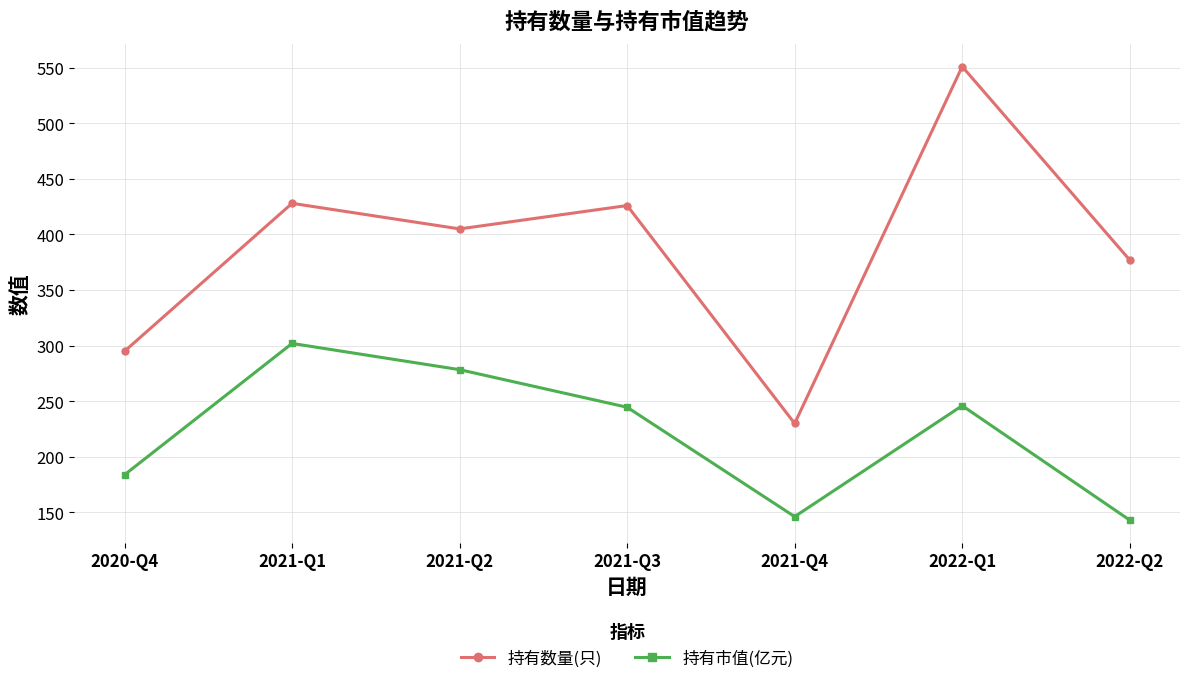

What is the highest value of the 持有数量(只) series?

551.0